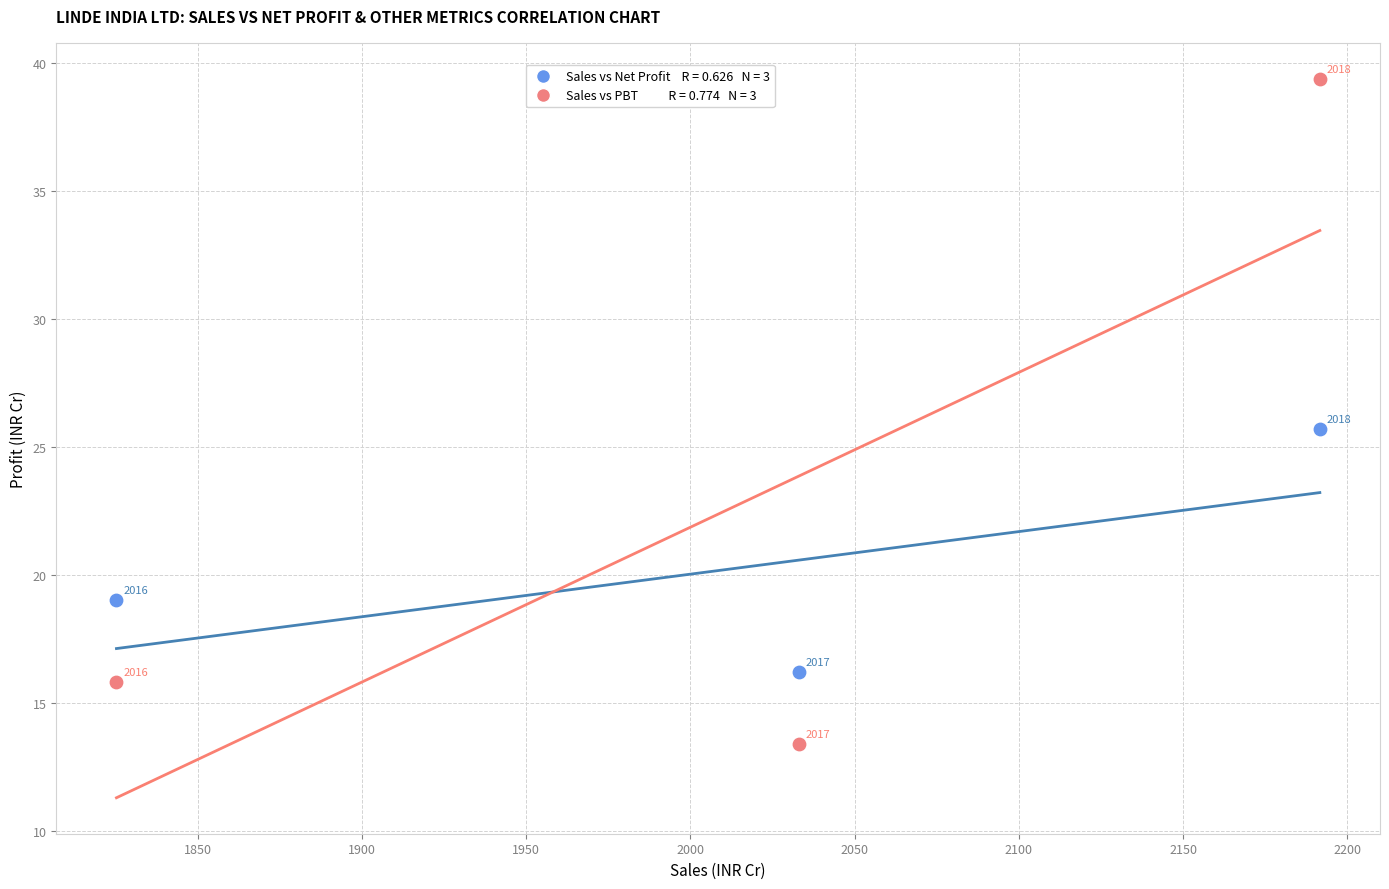

Across all data points, what is the average Y value?

21.6